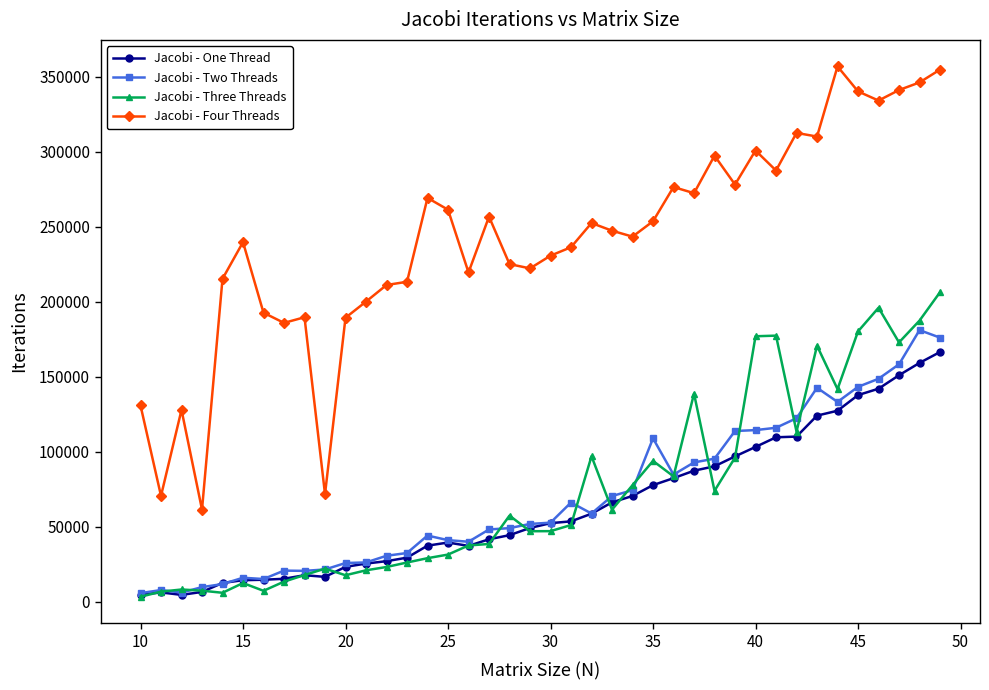

What is the greatest value displayed?

357012